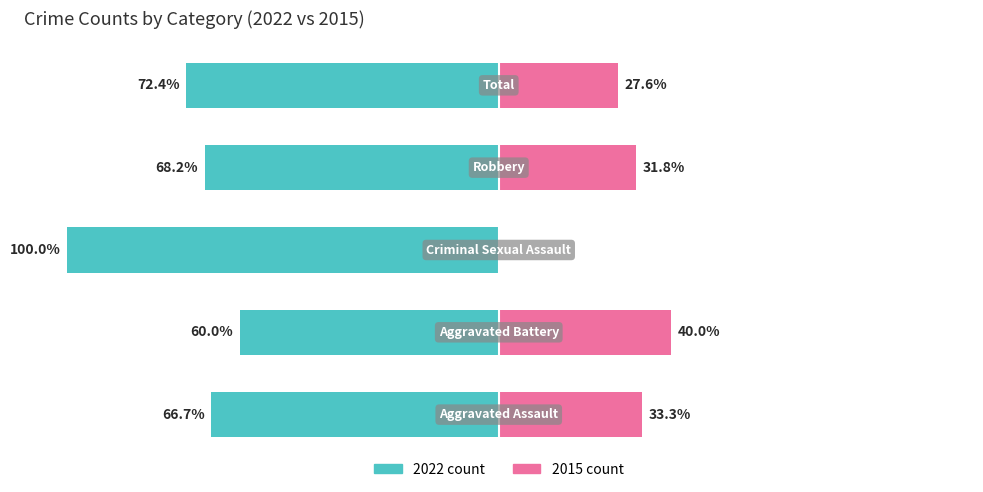

What is the value of the 2022 count bar at the 2nd from the left?

-60.0